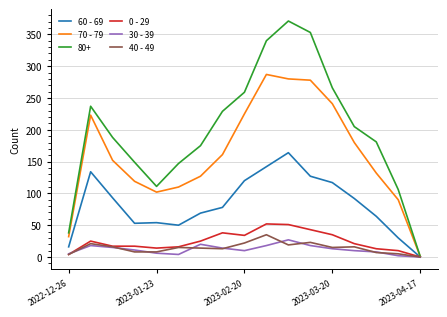

What is the greatest value displayed?

371